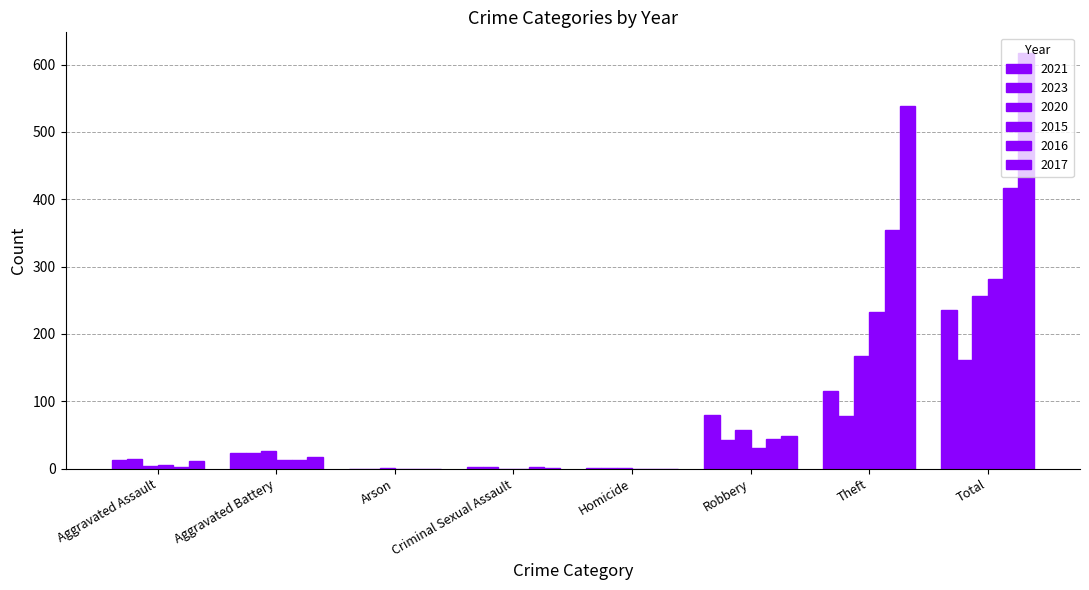

Are the bars grouped side by side (vs. stacked)?

Yes